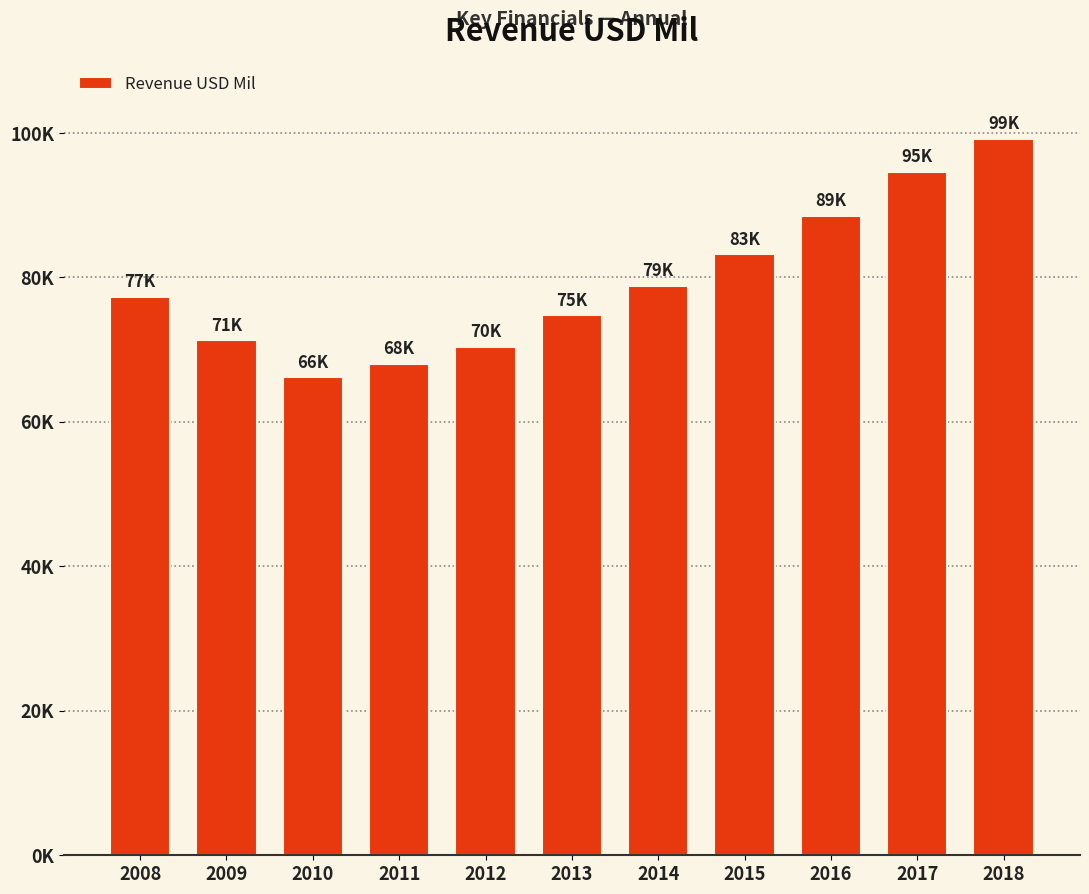

Which has a higher value, 2012 or 2014?

2014